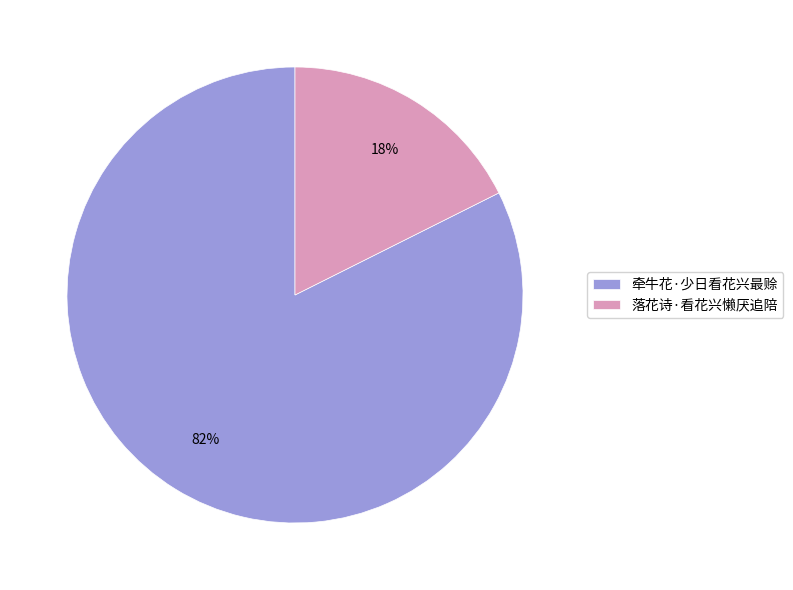

Is there a majority slice in this chart?

Yes